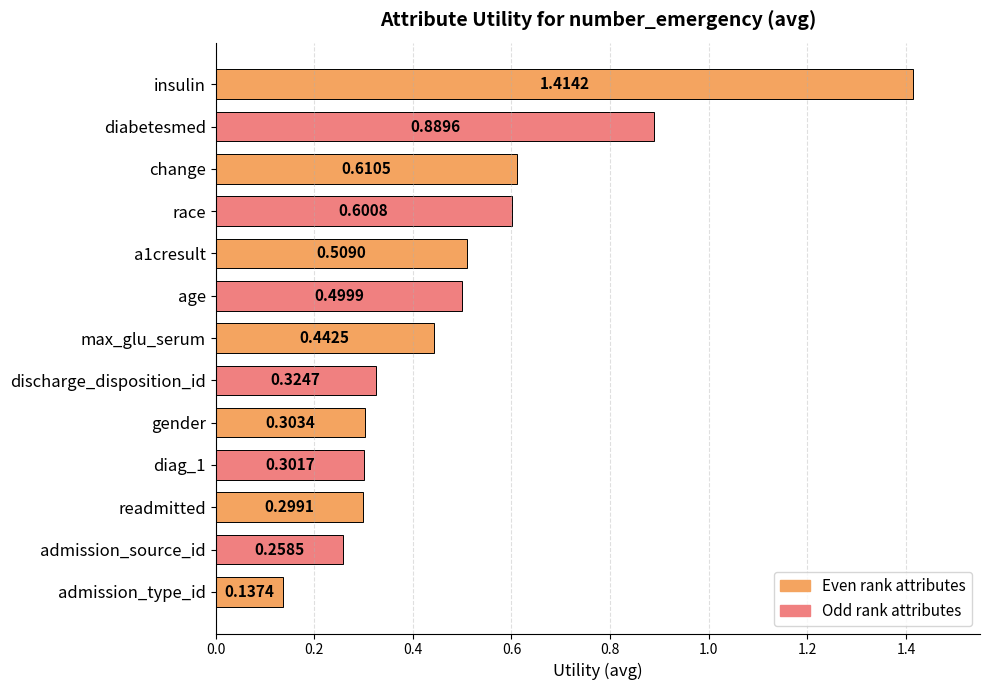

What is the difference between the maximum and minimum values?

1.3